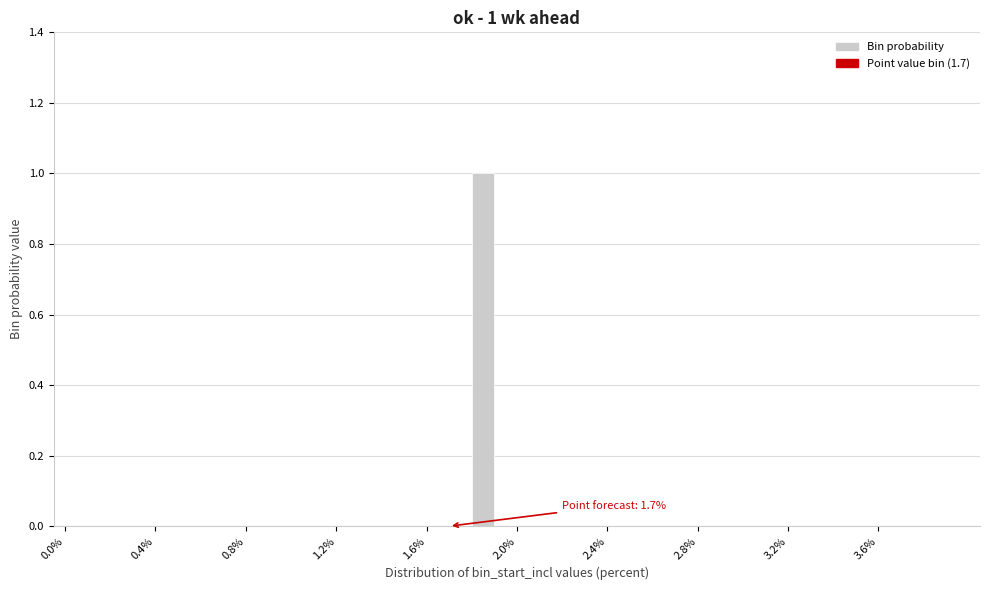

Read against the x-axis, roughly where is the centre of the tallest bar?

1.85